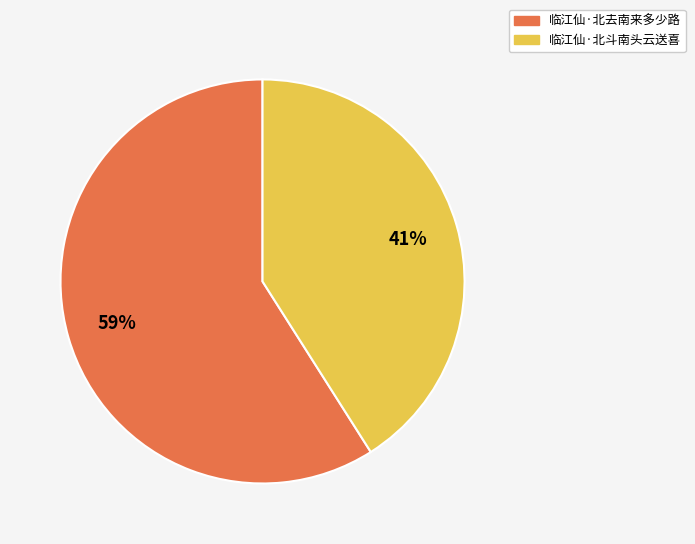

Which category has the smallest portion of the pie?

临江仙·北斗南头云送喜